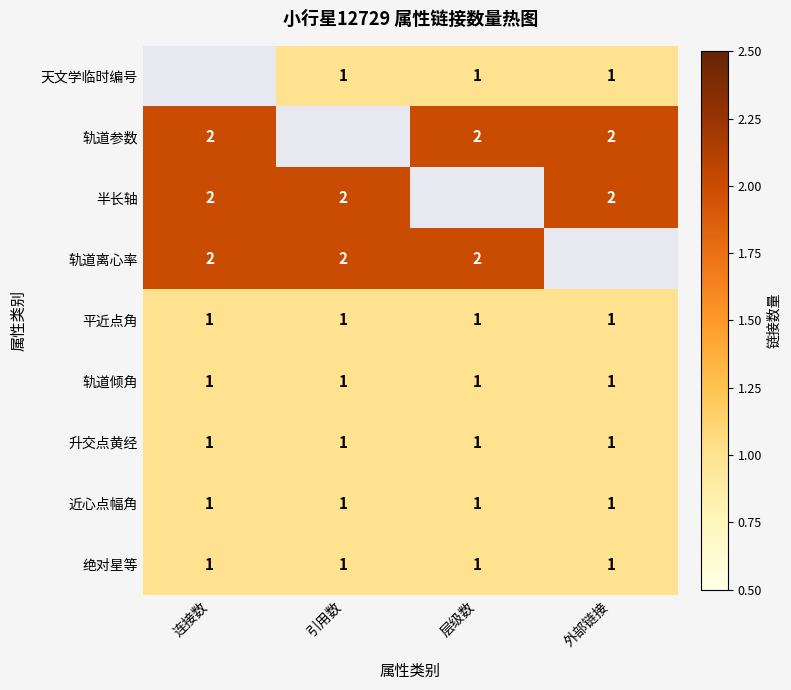

Is it true that 绝对星等 equals 1 at 连接数?

True